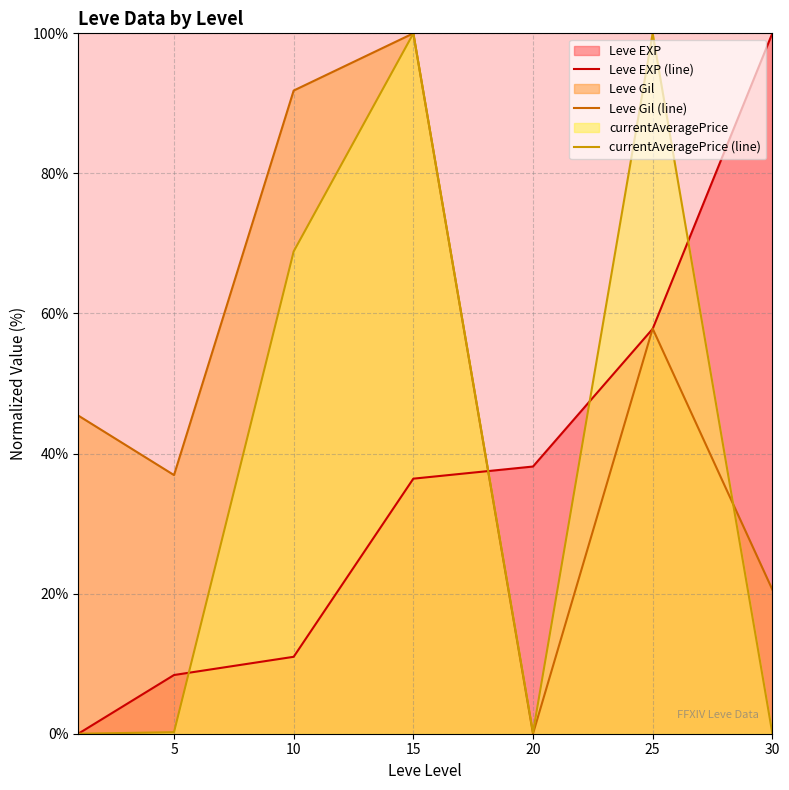

True or false: Leve EXP (line) has a value of 36.4 at 15.

True